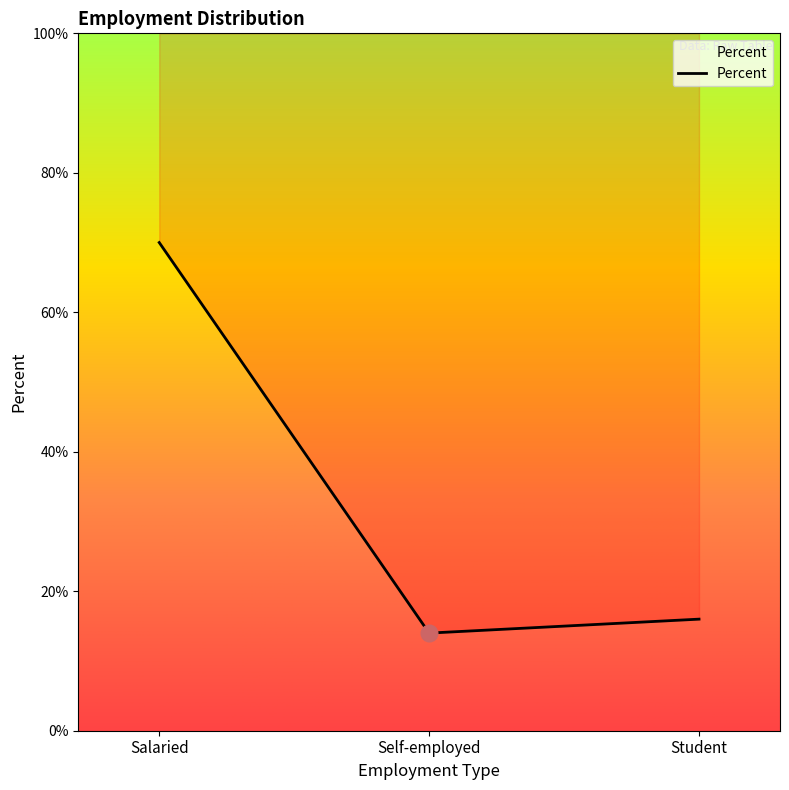

Reading left to right, extract all data points from this chart.

0.7	0.1	0.2